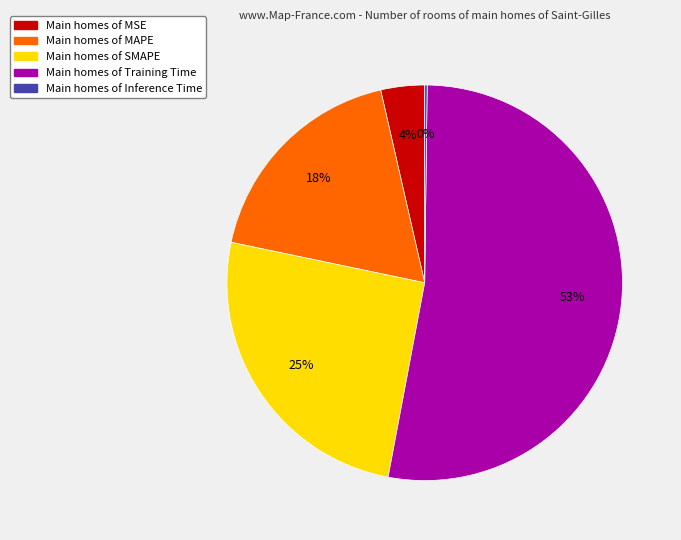

Is there any slice that represents more than half of the pie?

Yes